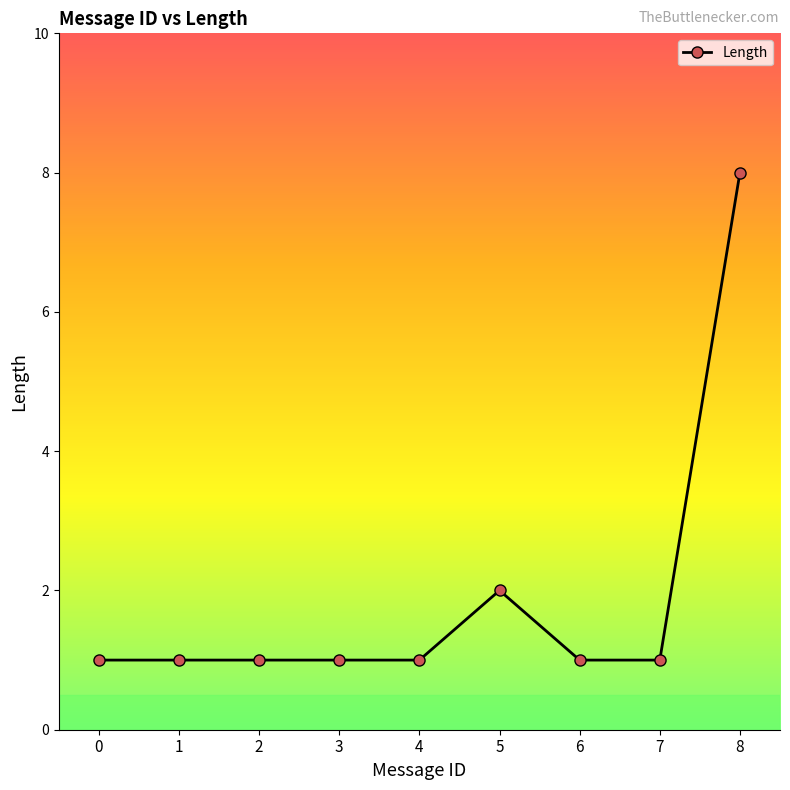

What is the difference between the maximum and minimum values?

7